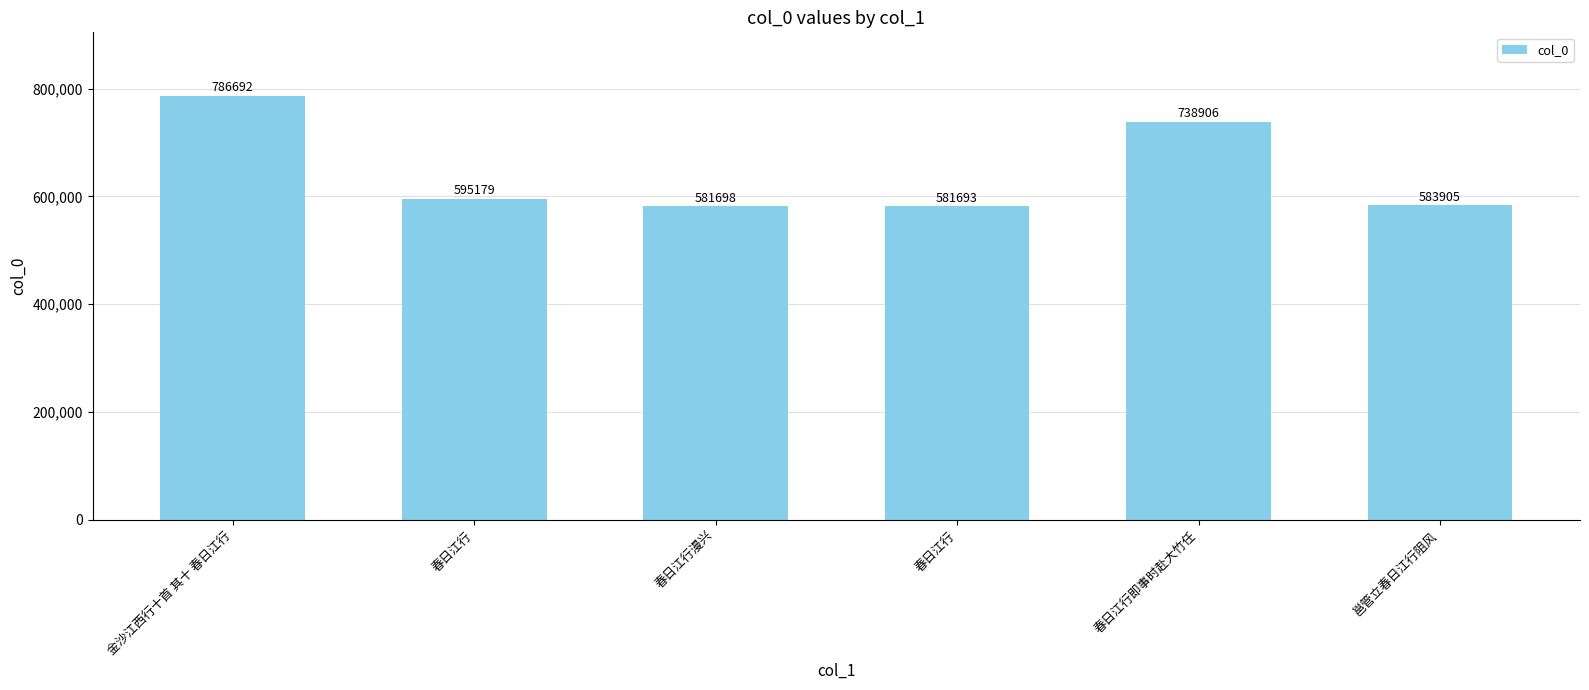

Which label corresponds to the smallest value in the chart?

春日江行